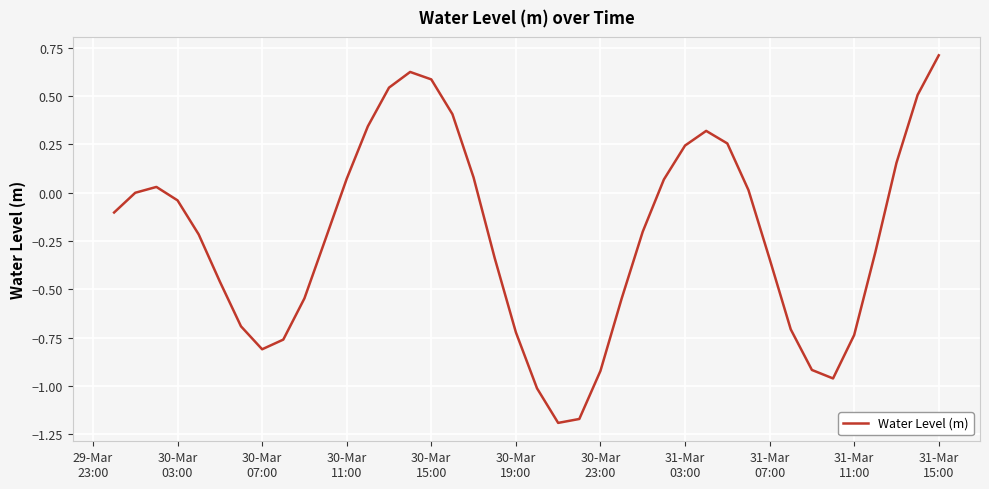

What is the maximum value shown in the chart?

0.7